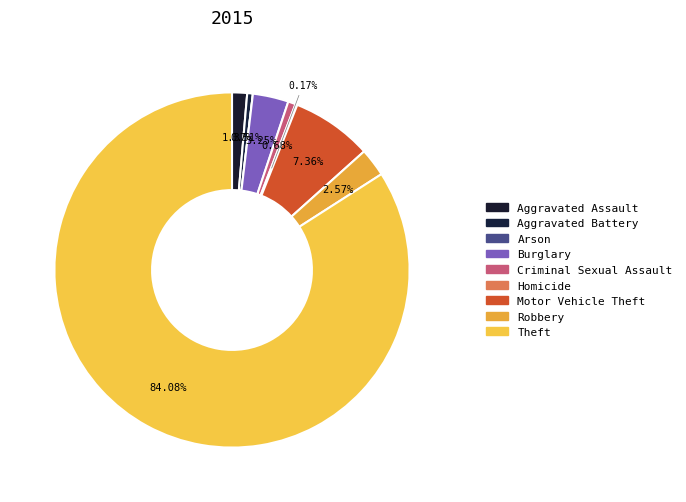

Is it true that Robbery is 8% of the pie?

False